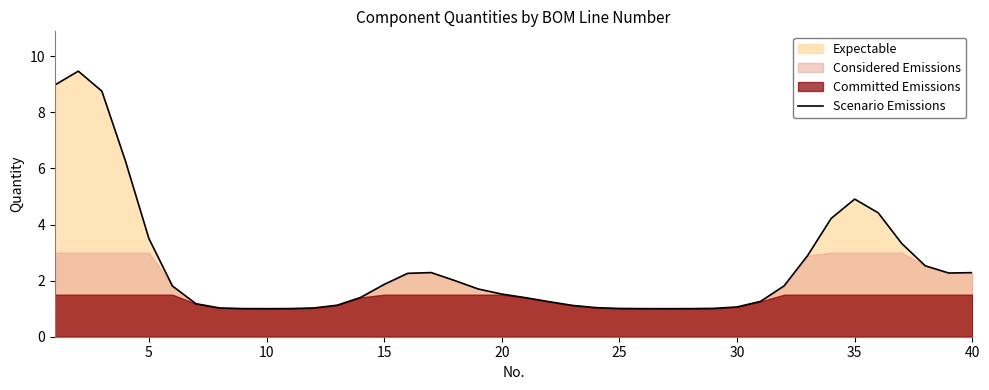

Is it true that Scenario Emissions equals 2.1 at 20?

False